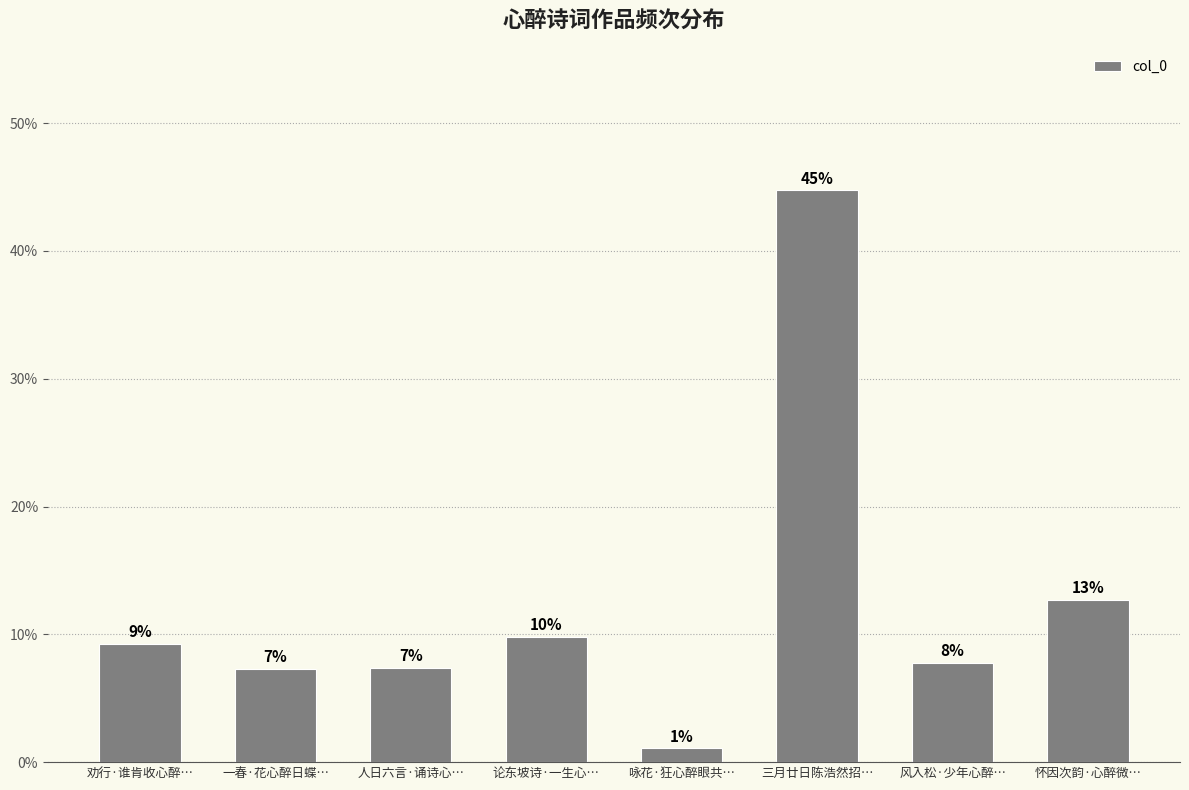

List the labels in order of value, largest first.

三月廿日陈浩然招…, 怀因次韵·心醉微…, 论东坡诗·一生心…, 劝行·谁肯收心醉…, 风入松·少年心醉…, 人日六言·诵诗心…, 一春·花心醉日蝶…, 咏花·狂心醉眼共…